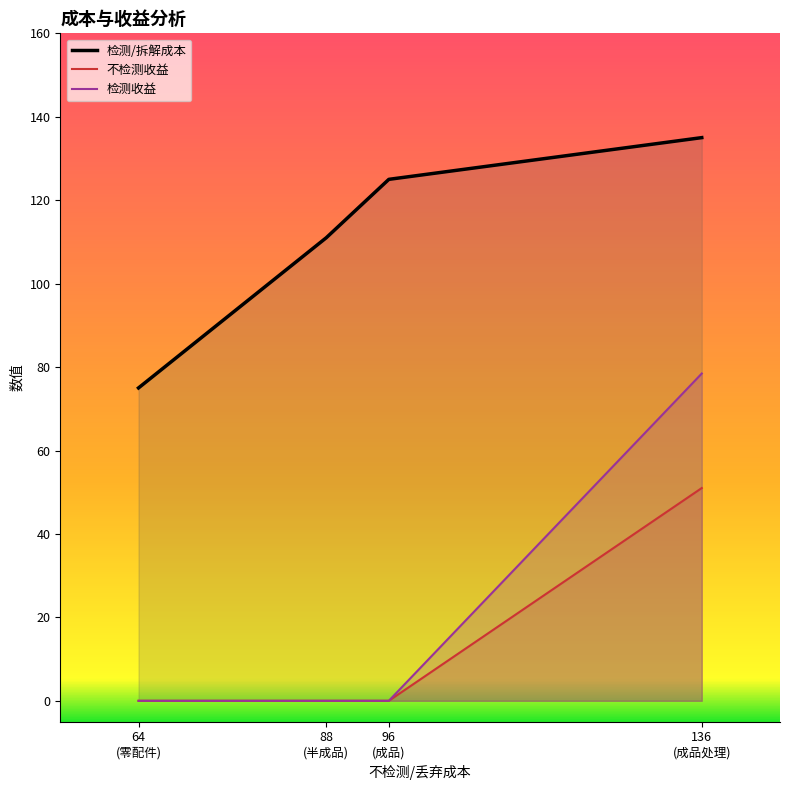

What is the maximum value shown in the chart?

135.0